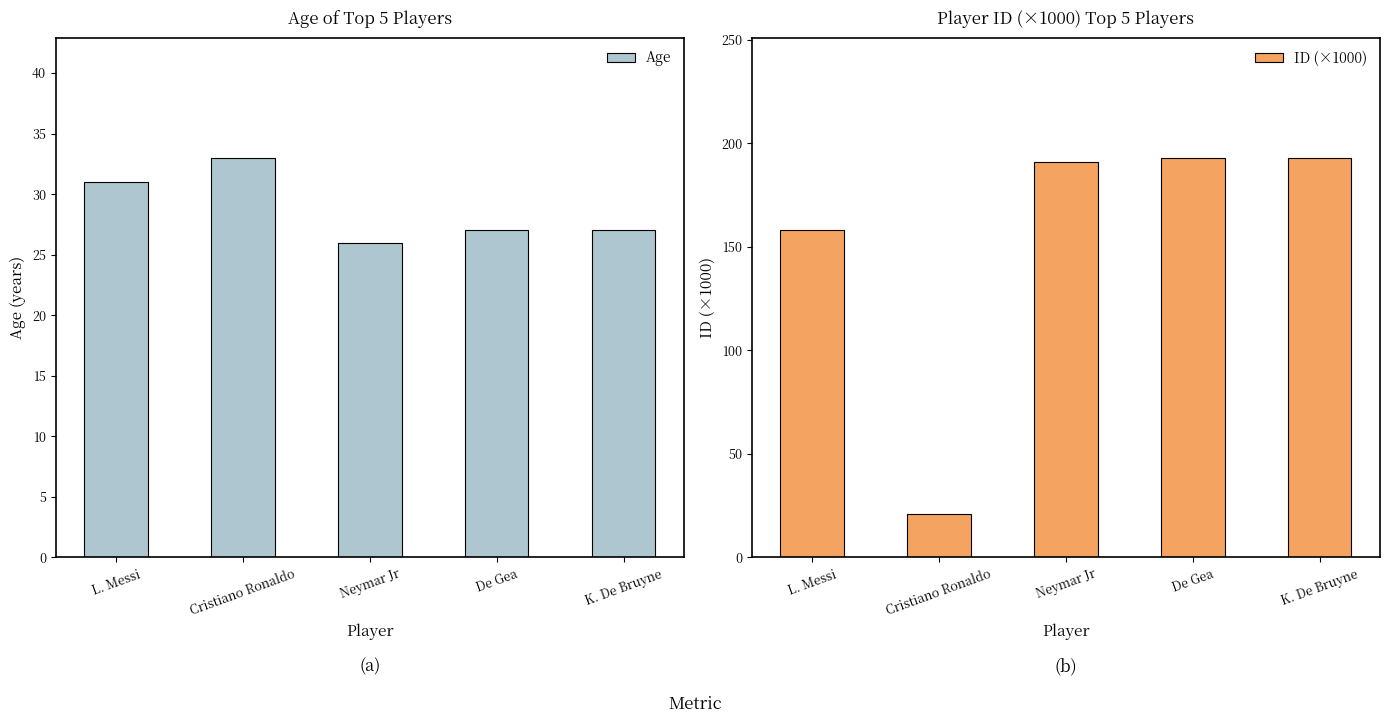

At how many categories does at least one series exceed 69?

4